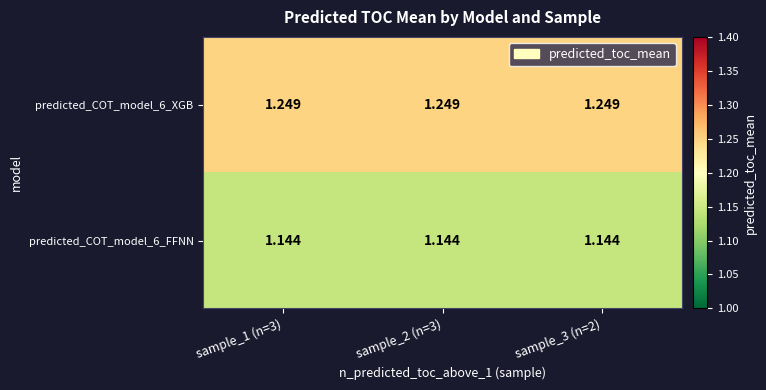

Is the value of predicted_COT_model_6_FFNN at sample_1 (n=3) greater than the value of predicted_COT_model_6_XGB at sample_1 (n=3)?

No